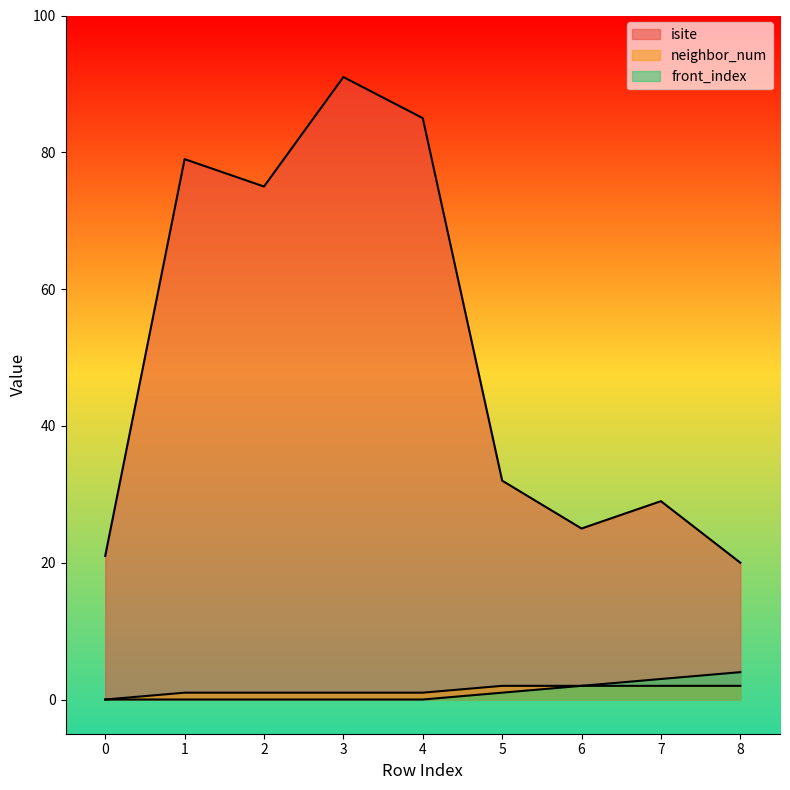

Reading left to right, extract all data points from this chart.

isite: 0=21	1=79	2=75	3=91	4=85	5=32	6=25	7=29	8=20
neighbor_num: 0=0	1=1	2=1	3=1	4=1	5=2	6=2	7=2	8=2
front_index: 0=0	1=0	2=0	3=0	4=0	5=1	6=2	7=3	8=4